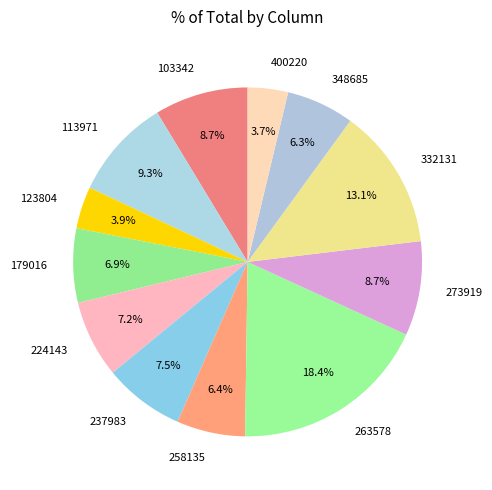

What is the largest slice in the pie chart?

263578